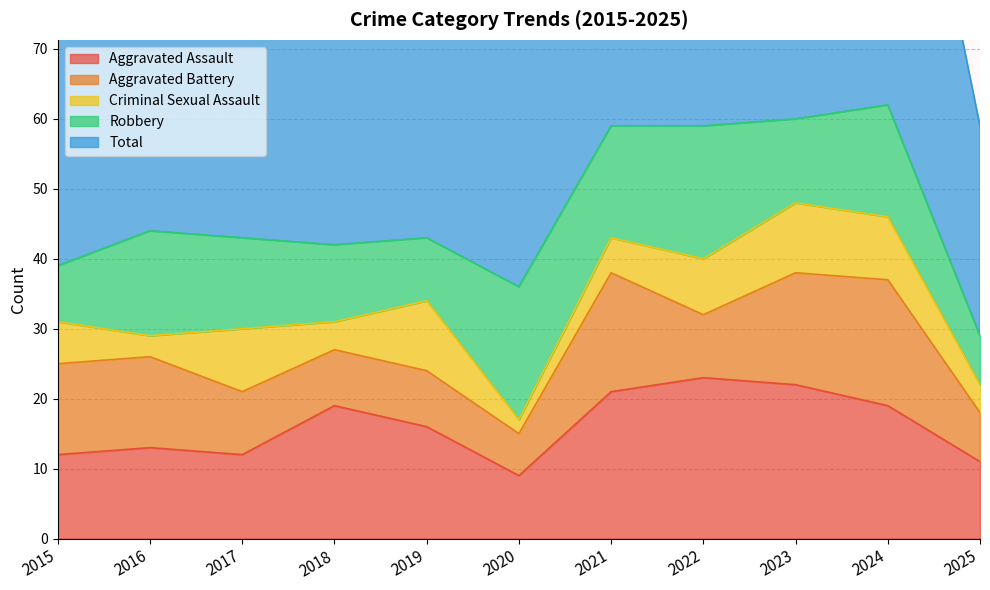

Is the value of Total at 2017 greater than the value of Robbery at 2022?

Yes